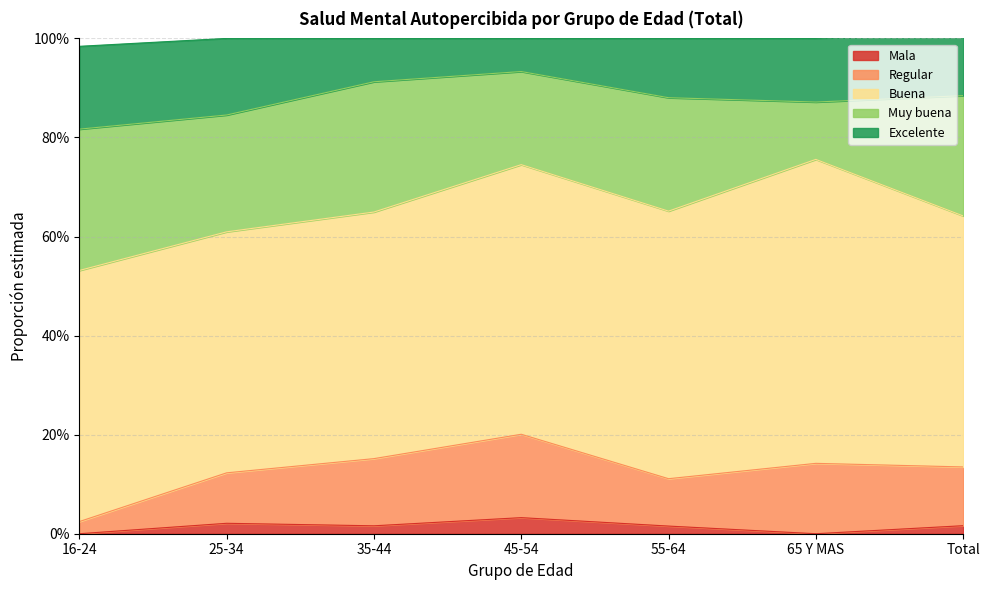

True or false: Excelente has a value of 0.3 at 35-44.

False